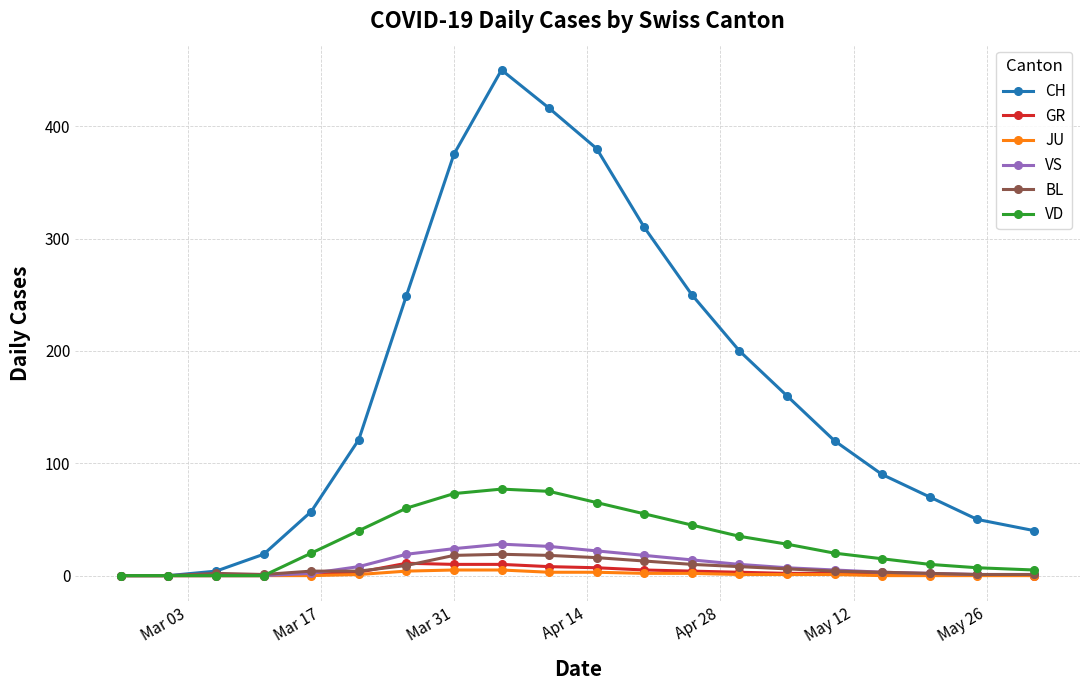

True or false: BL has more than 0 points higher than both neighbors.

True